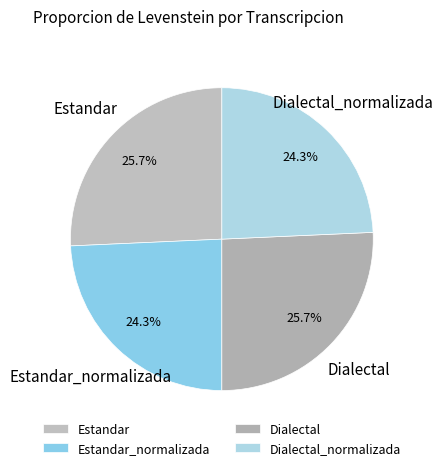

Is it true that Dialectal_normalizada is 24% of the pie?

True